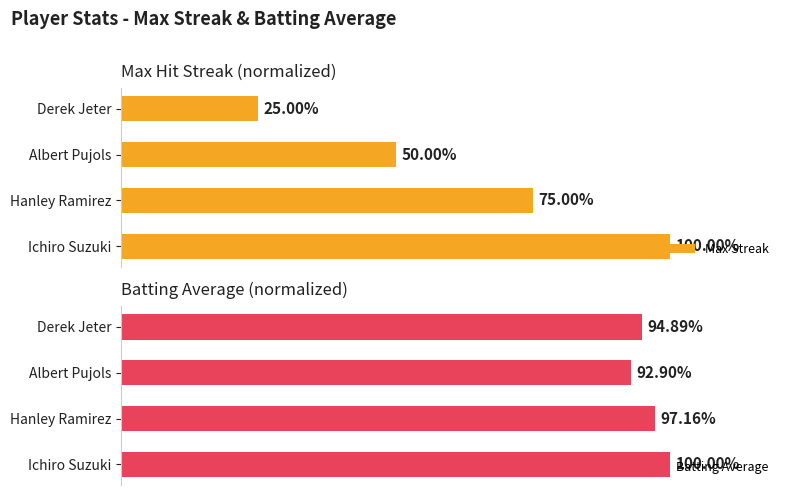

Which series has the widest spread of values?

Max Streak